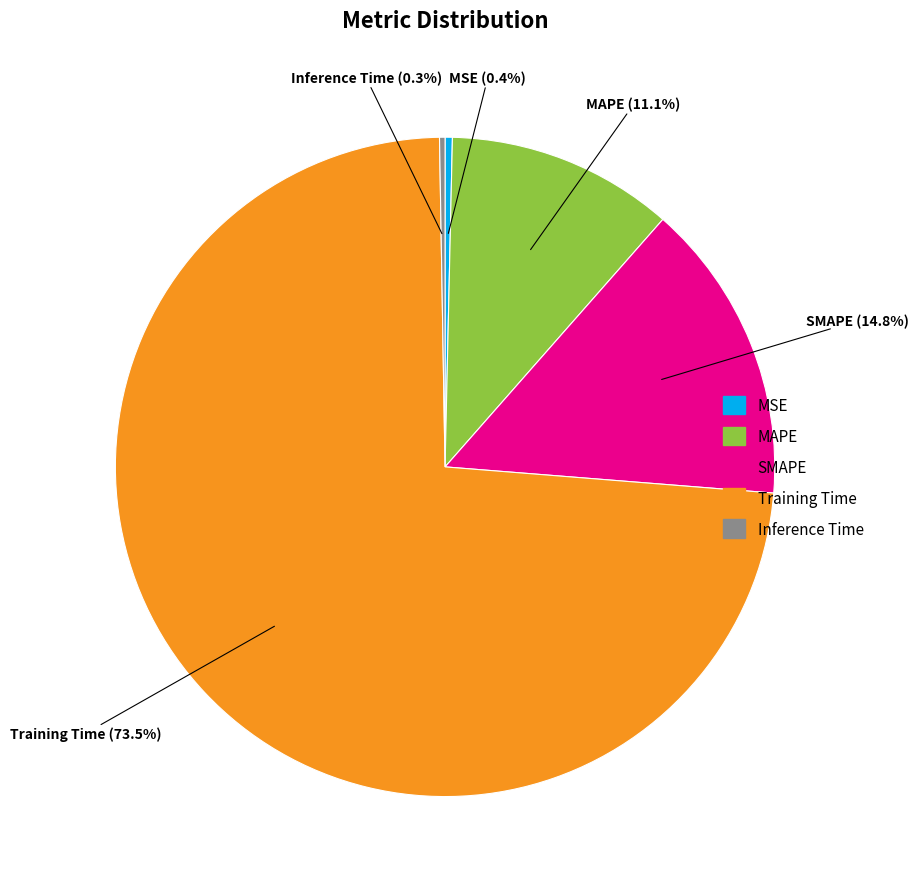

What is the largest slice in the pie chart?

Training Time